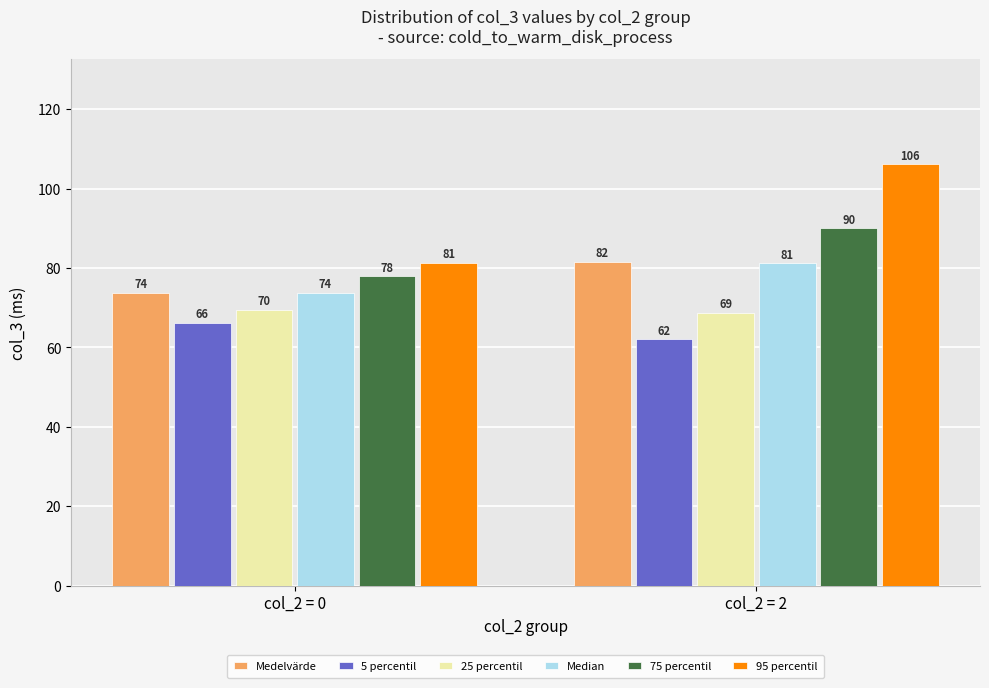

Which category has the lowest value in the 75 percentil series?

col_2 = 0